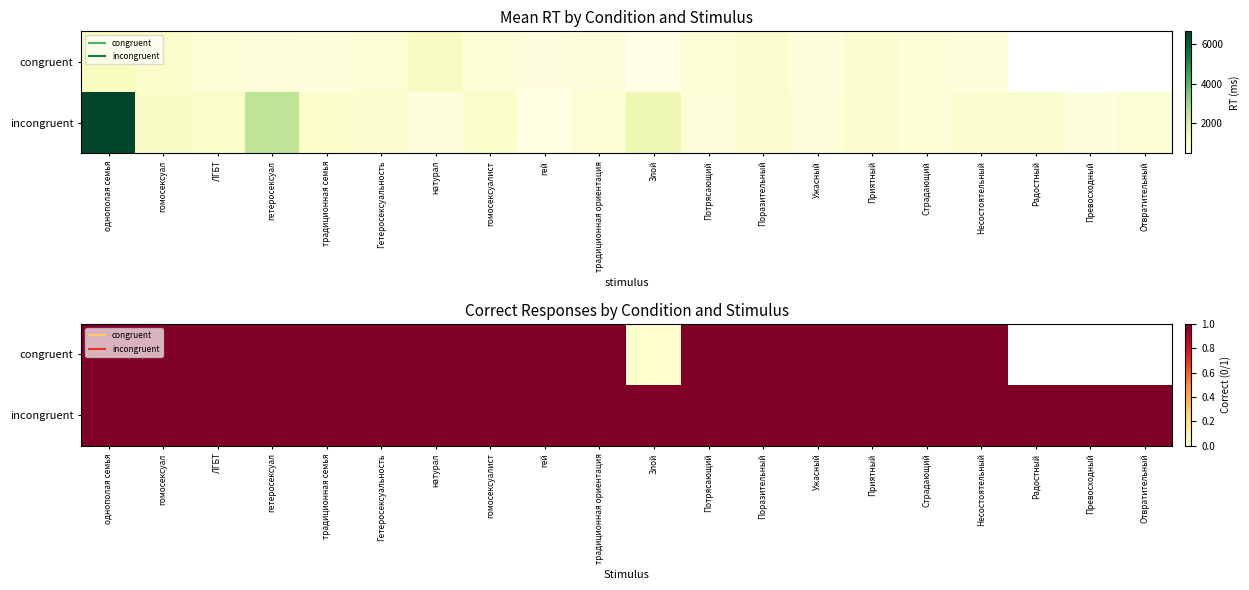

At how many categories does at least one series exceed 0?

20